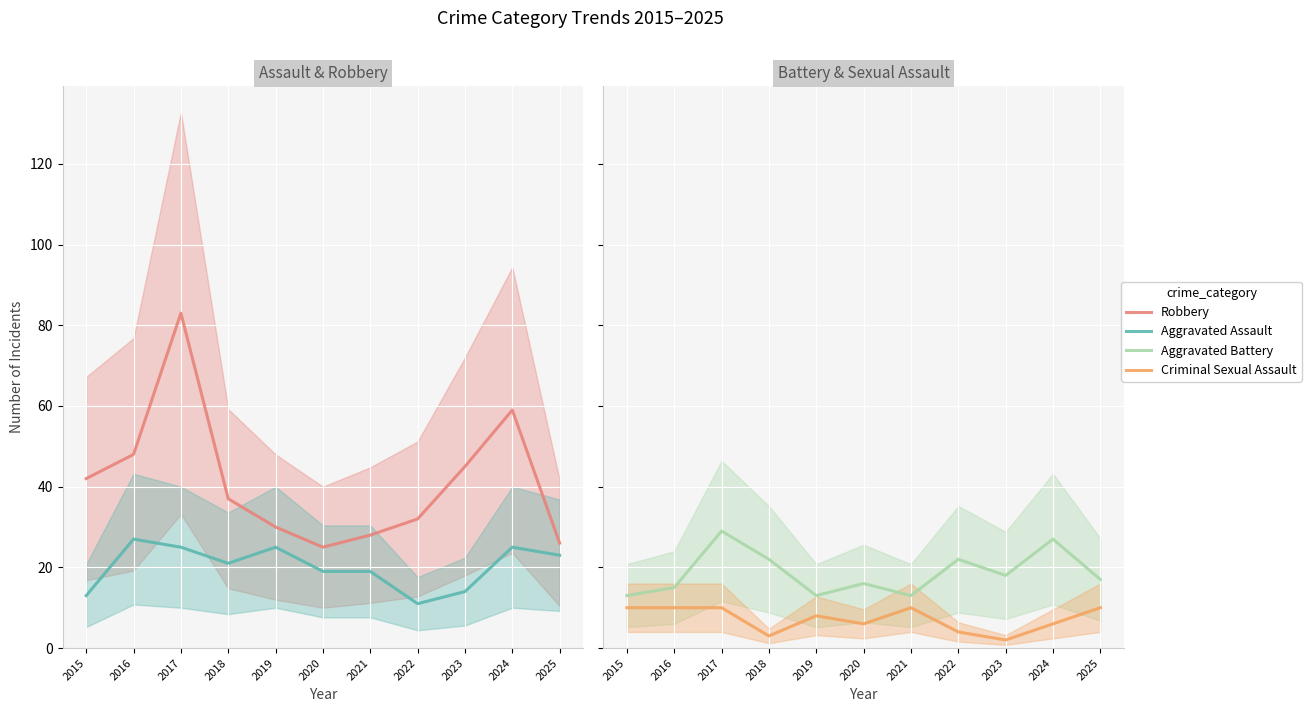

Between 2025 and 2015, which is larger?

2015